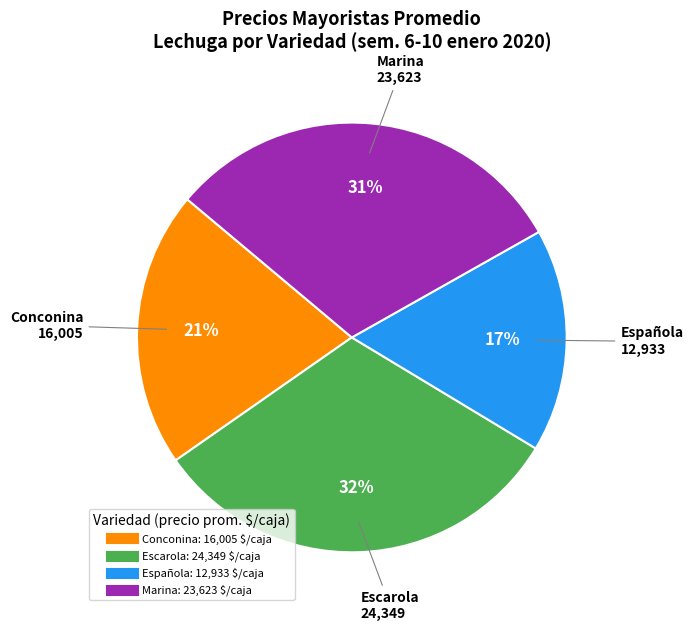

Is there a majority slice in this chart?

No